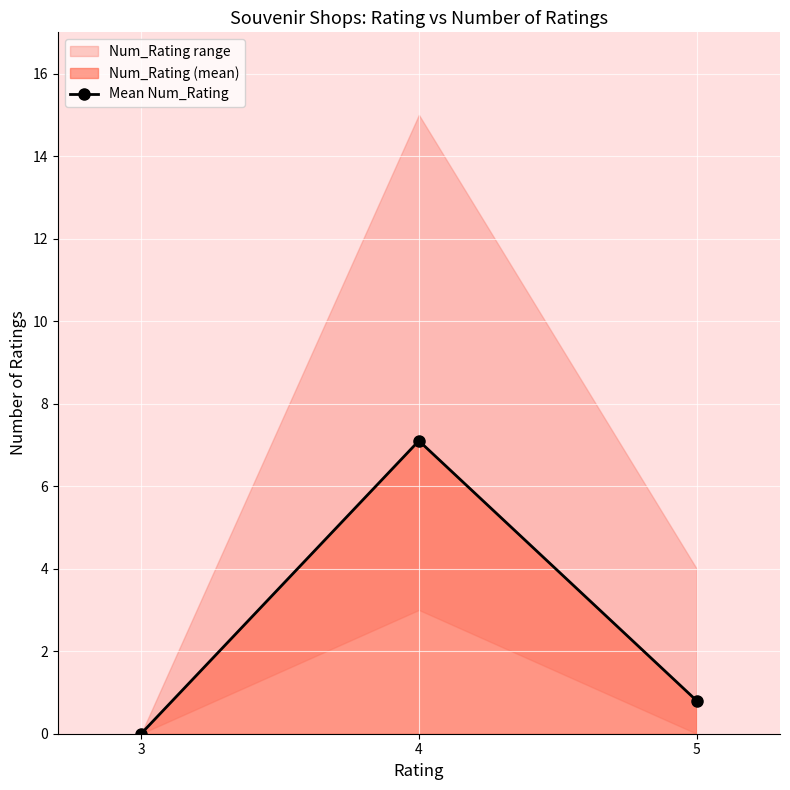

Between 5 and 4, which is larger?

4